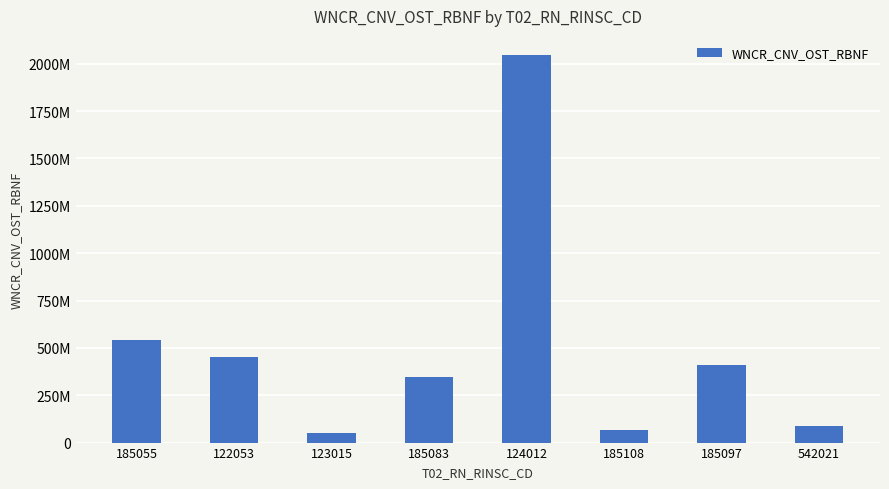

What is the sum of all values?

4005197214